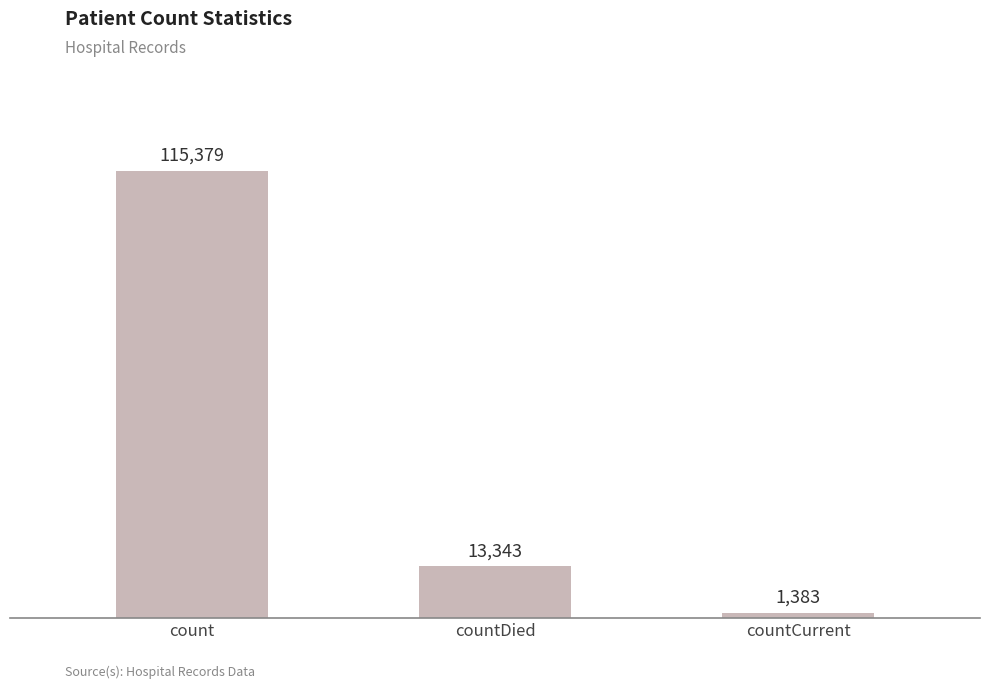

Is it true that the value at countDied is 13343?

True